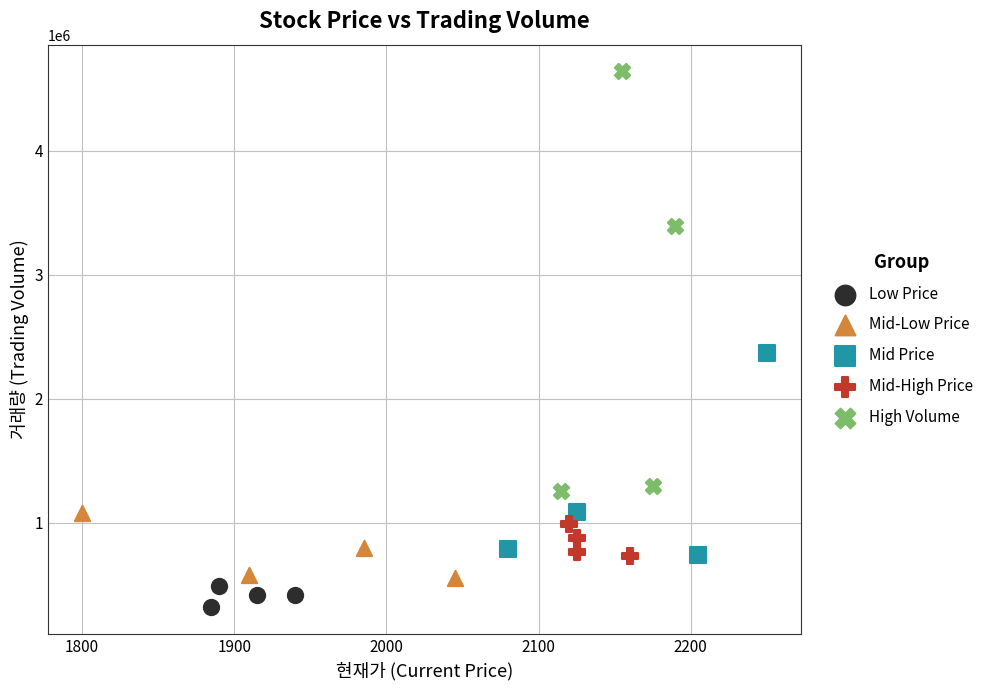

Which series has the widest spread of Y values?

High Volume